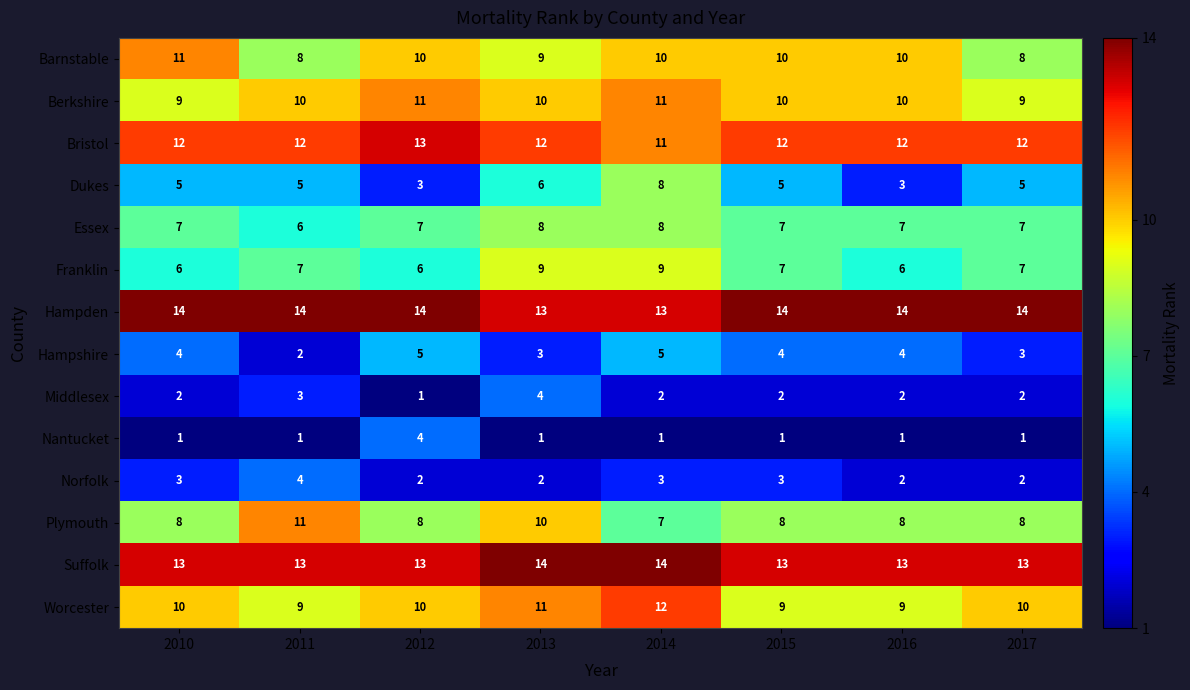

How many Plymouth values are between 8 and 10?

6